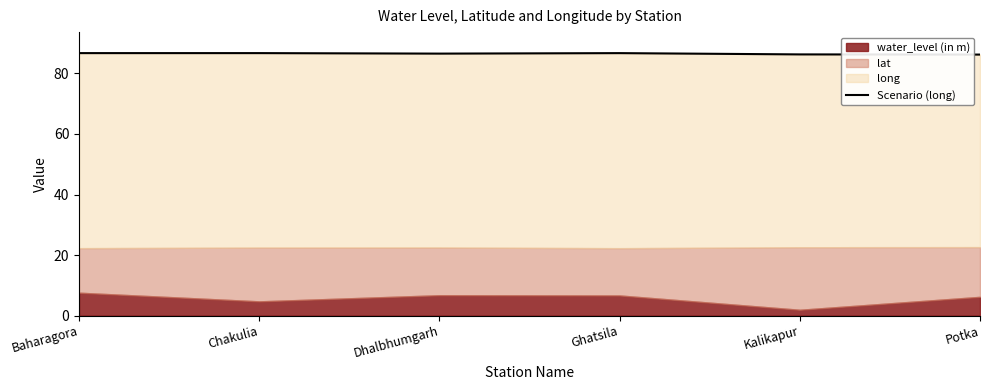

The chart shows a value of 118.1 at Kalikapur. True or false?

False